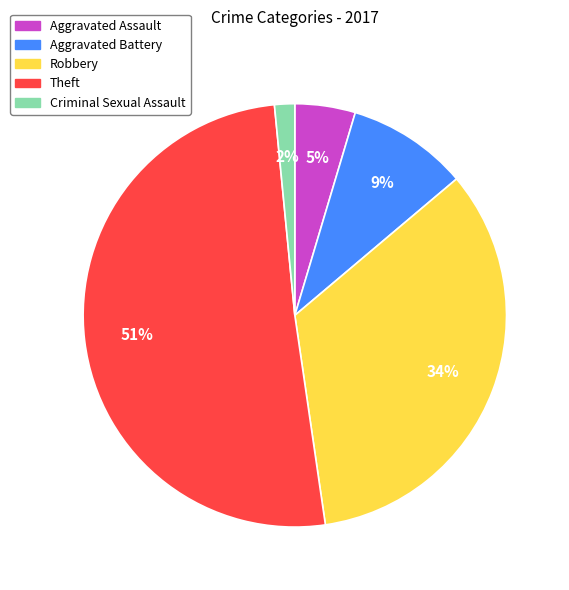

To the nearest percent, what portion does Aggravated Assault represent?

5%